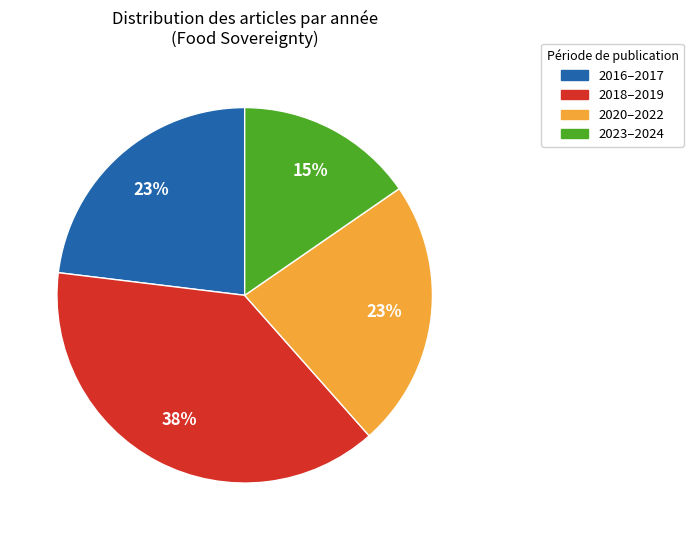

To the nearest percent, what percentage of the pie is 2016–2017?

23%